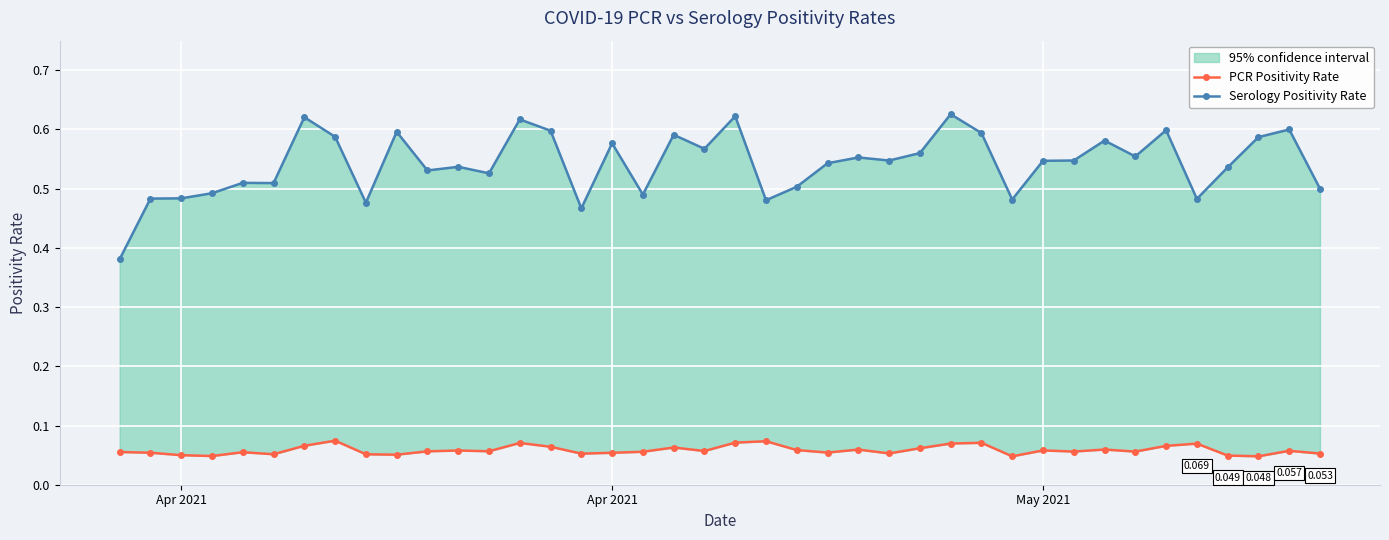

True or false: Serology Positivity Rate and PCR Positivity Rate intersect in this chart.

False